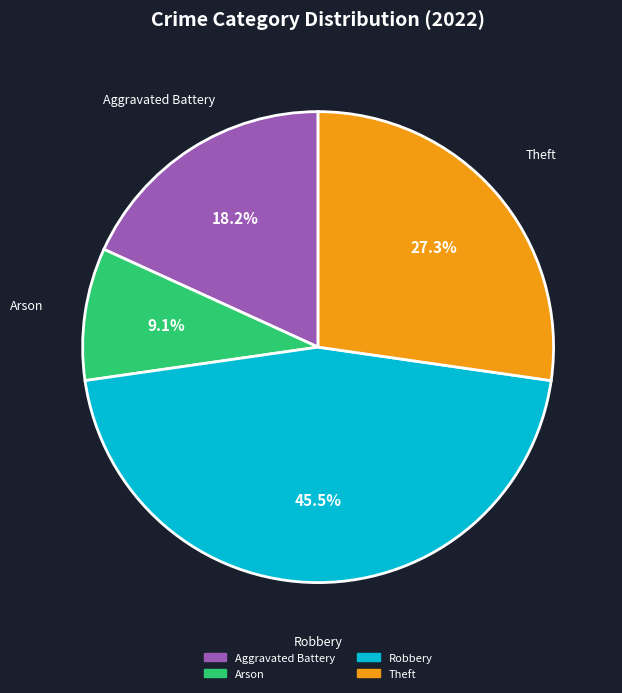

Is there any slice that represents more than half of the pie?

No